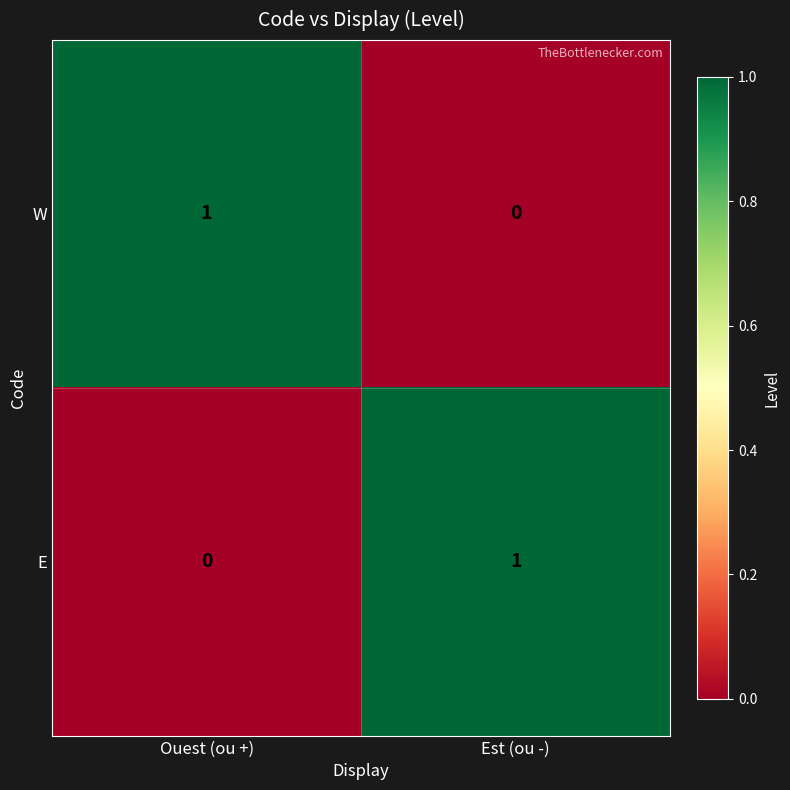

Reading right to left, extract all data points from this chart.

W: 0	1
E: 1	0